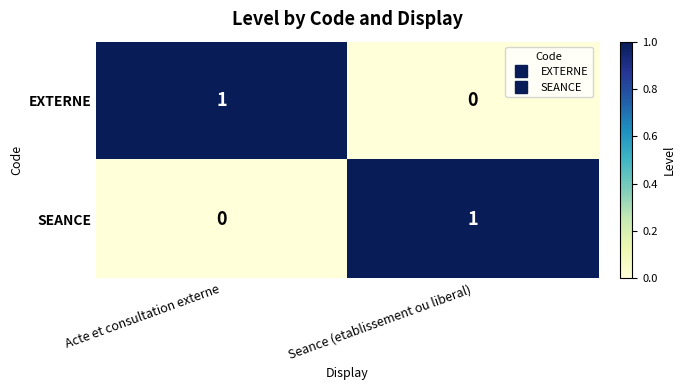

At how many categories does at least one series exceed 0?

2